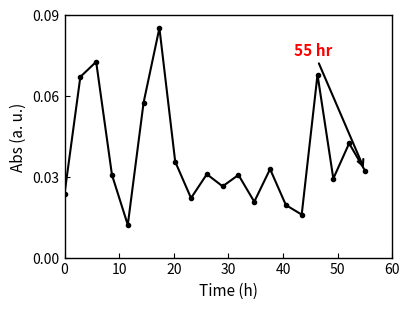

What is the sum of all values?

0.8